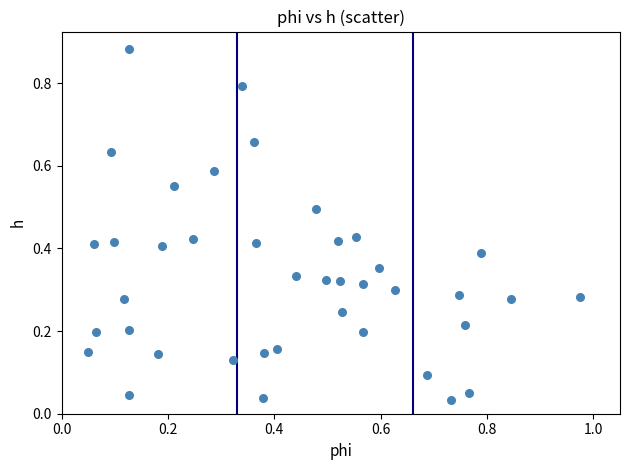

What is the range of Y values (max minus min)?

0.8